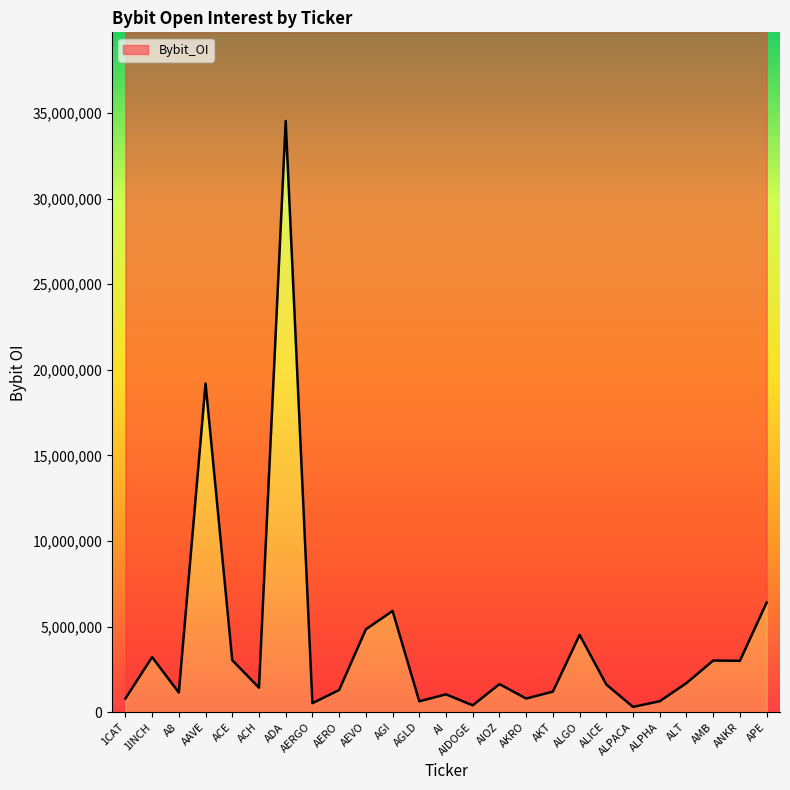

Rank the categories by value from lowest to highest.

ALPACA, AIDOGE, AERGO, AGLD, ALPHA, 1CAT, AKRO, AI, A8, AKT, AERO, ACH, ALICE, AIOZ, ALT, ANKR, AMB, ACE, 1INCH, ALGO, AEVO, AGI, APE, AAVE, ADA